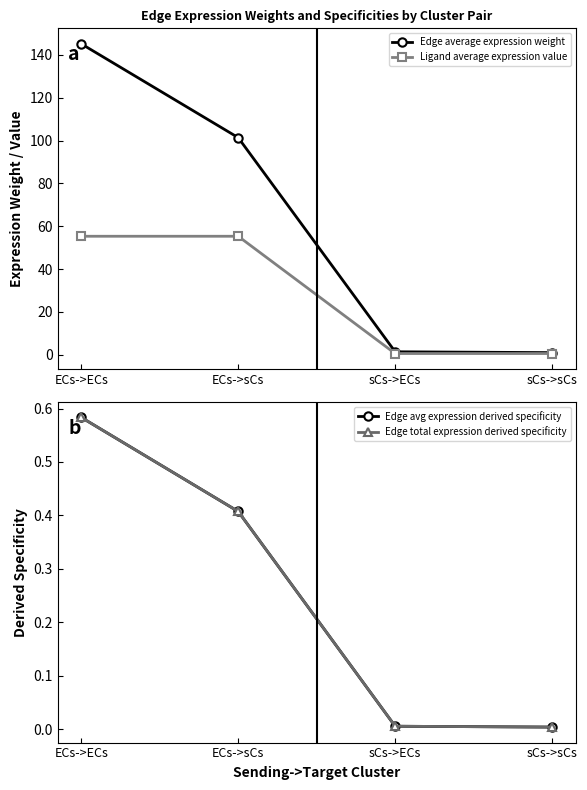

Reading left to right, extract all data points from this chart.

Edge average expression weight: ECs->ECs=145.2	ECs->sCs=101.4	sCs->ECs=1.3	sCs->sCs=0.9
Ligand average expression value: ECs->ECs=55.3	ECs->sCs=55.3	sCs->ECs=0.5	sCs->sCs=0.5
Edge avg expression derived specificity: ECs->ECs=0.6	ECs->sCs=0.4	sCs->ECs=0.0	sCs->sCs=0.0
Edge total expression derived specificity: ECs->ECs=0.6	ECs->sCs=0.4	sCs->ECs=0.0	sCs->sCs=0.0